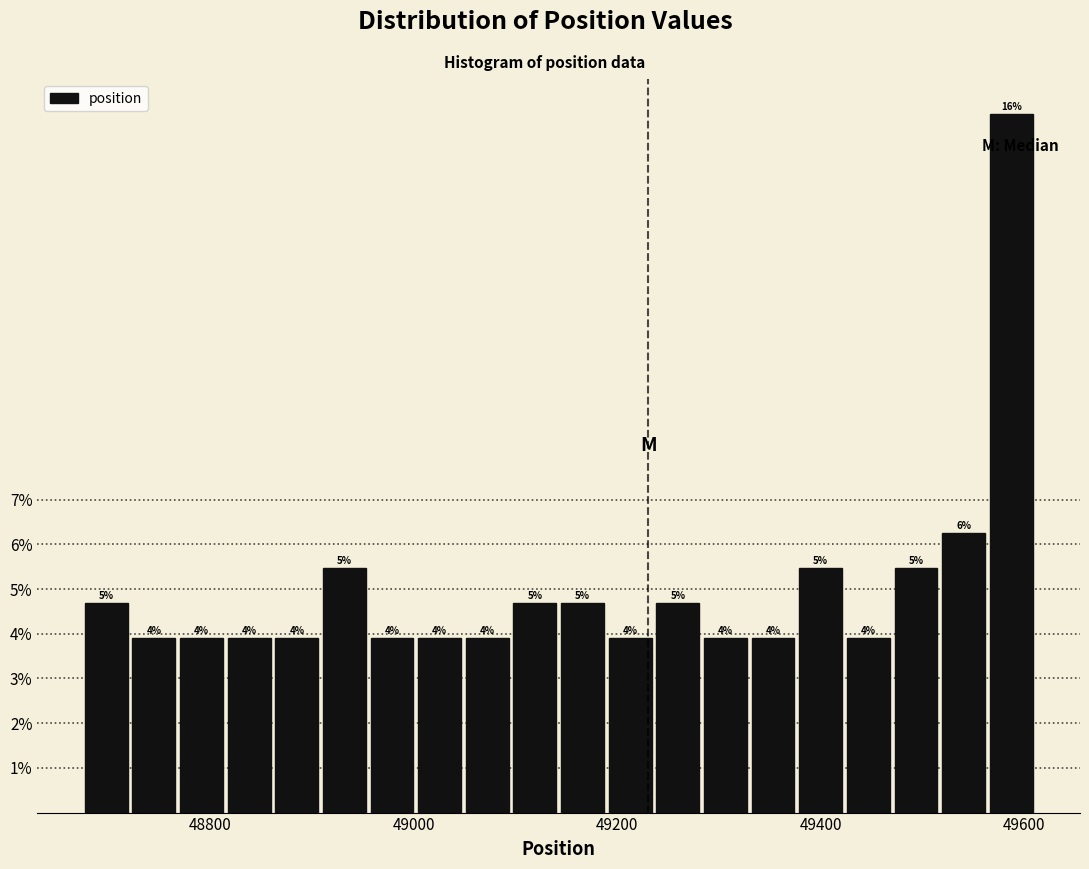

Read against the x-axis, roughly where is the centre of the tallest bar?

49580